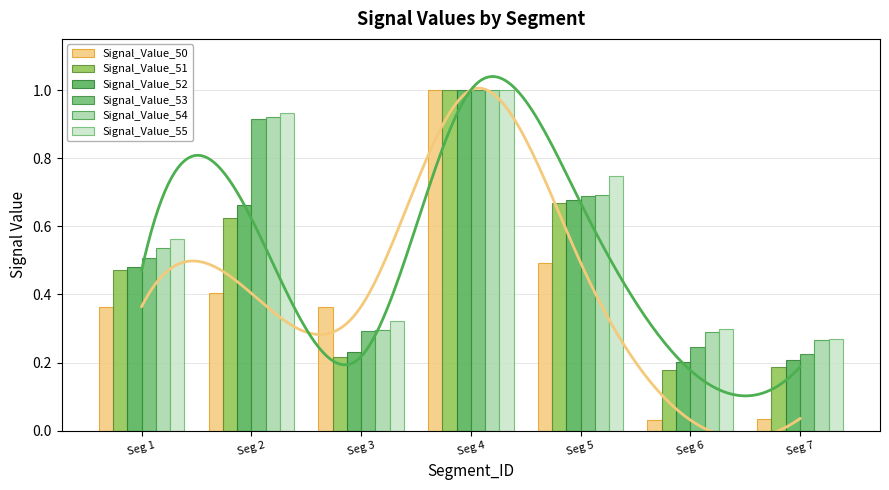

Reading right to left, extract all data points from this chart.

Signal_Value_50: 0.0	0.0	0.5	1.0	0.4	0.4	0.4
Signal_Value_51: 0.2	0.2	0.7	1.0	0.2	0.6	0.5
Signal_Value_52: 0.2	0.2	0.7	1.0	0.2	0.7	0.5
Signal_Value_53: 0.2	0.2	0.7	1.0	0.3	0.9	0.5
Signal_Value_54: 0.3	0.3	0.7	1.0	0.3	0.9	0.5
Signal_Value_55: 0.3	0.3	0.7	1.0	0.3	0.9	0.6